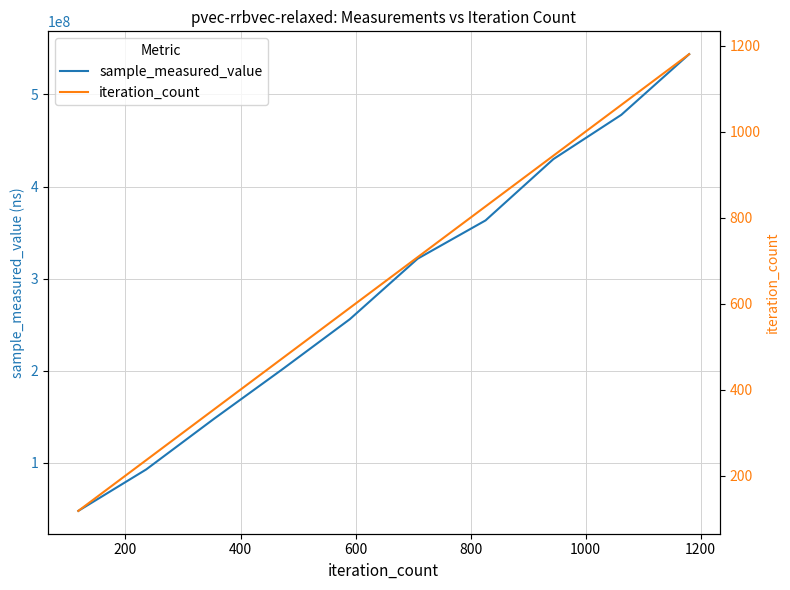

What is the maximum value for sample_measured_value?

543748141